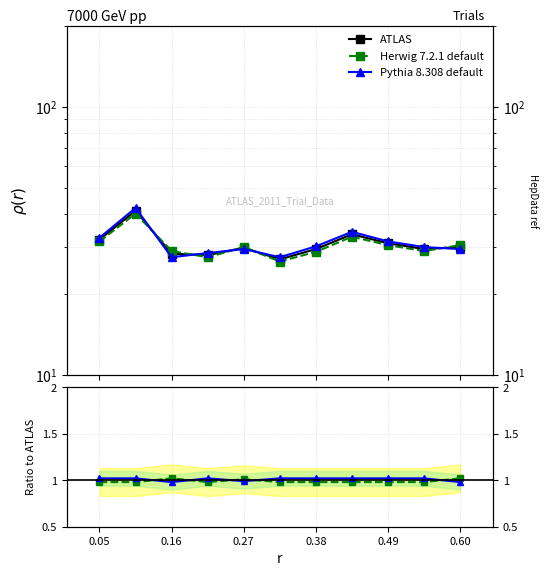

Which series has the largest range (max minus min)?

ATLAS